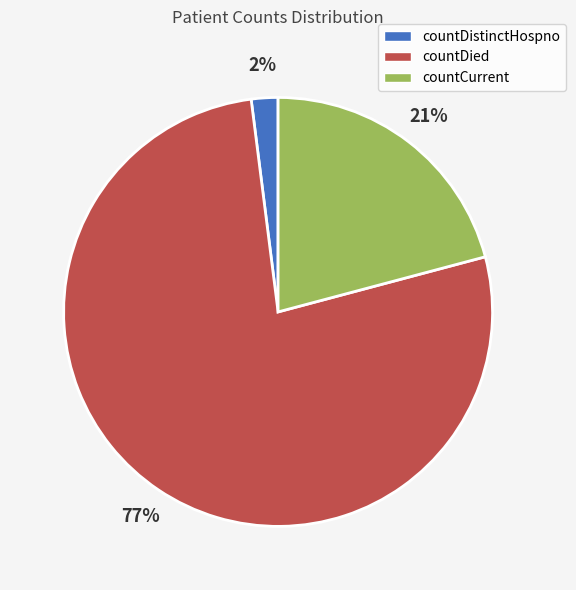

Which slice is the smallest?

countDistinctHospno